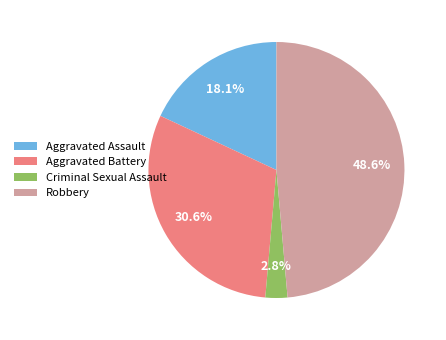

How many segments does this pie chart have?

4